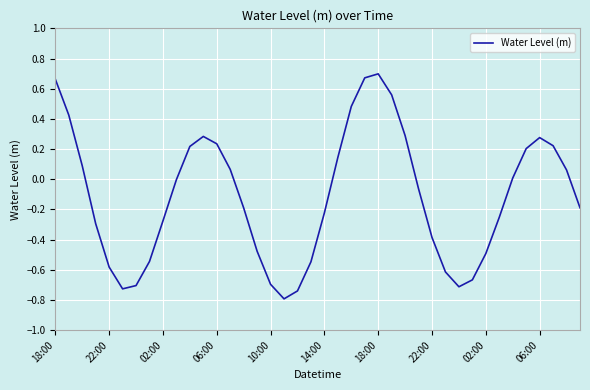

True or false: the data has more than 0 interior local peaks.

True